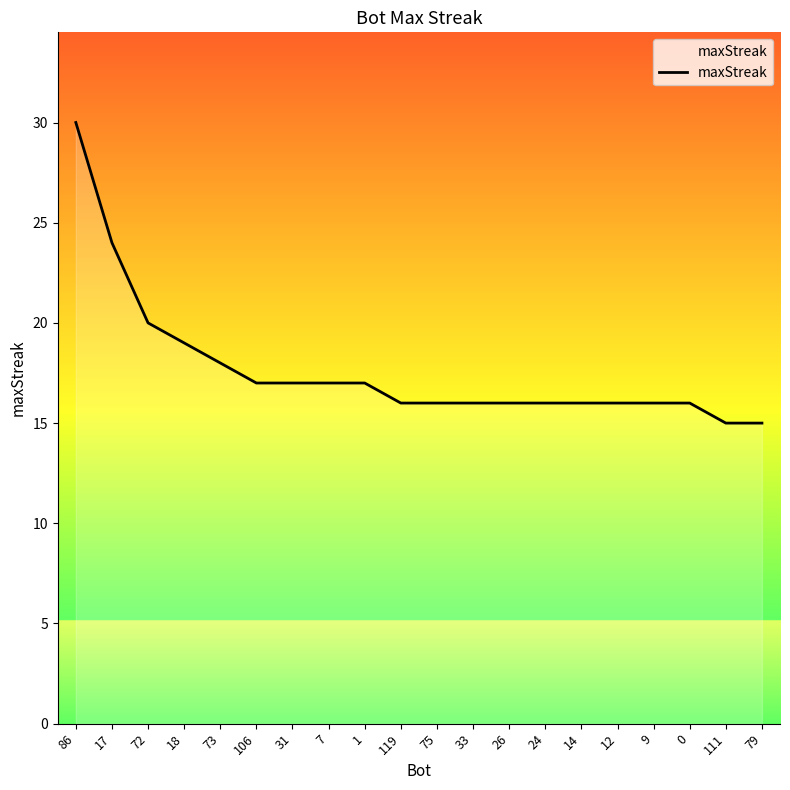

What position from the left is 1?

9